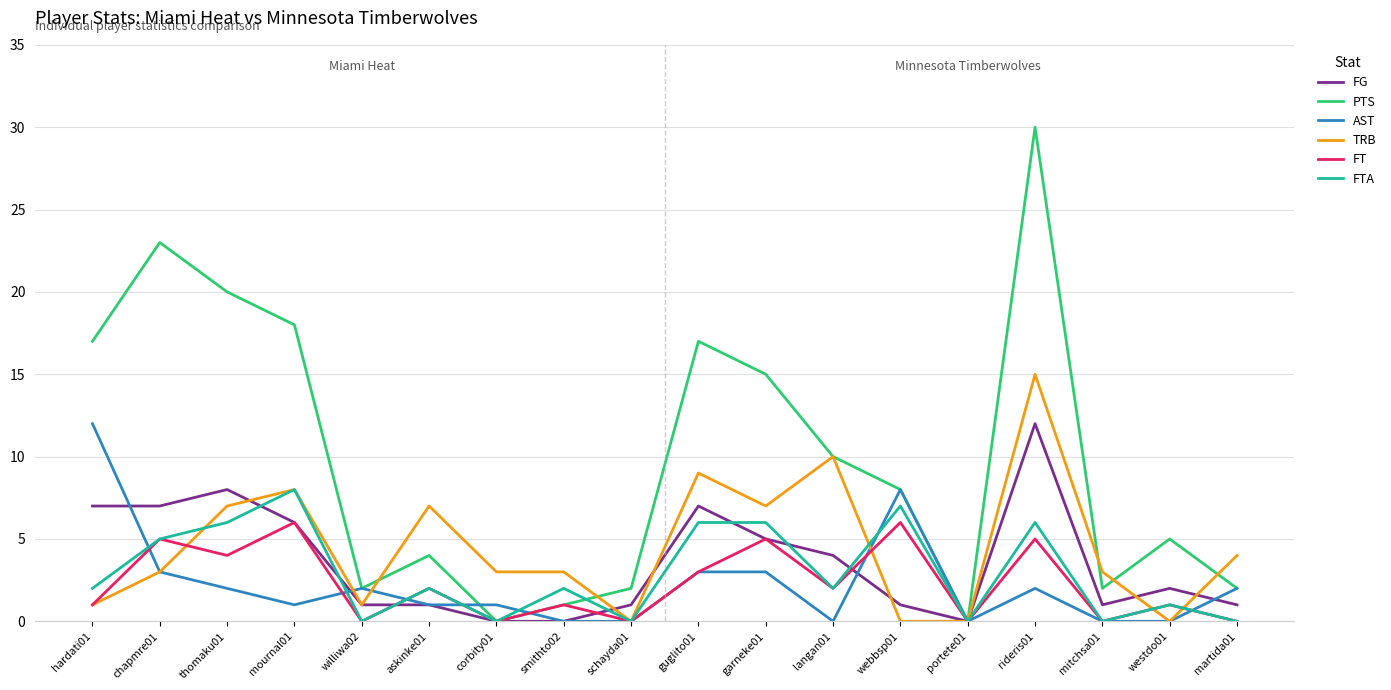

True or false: FT and FG intersect in this chart.

True